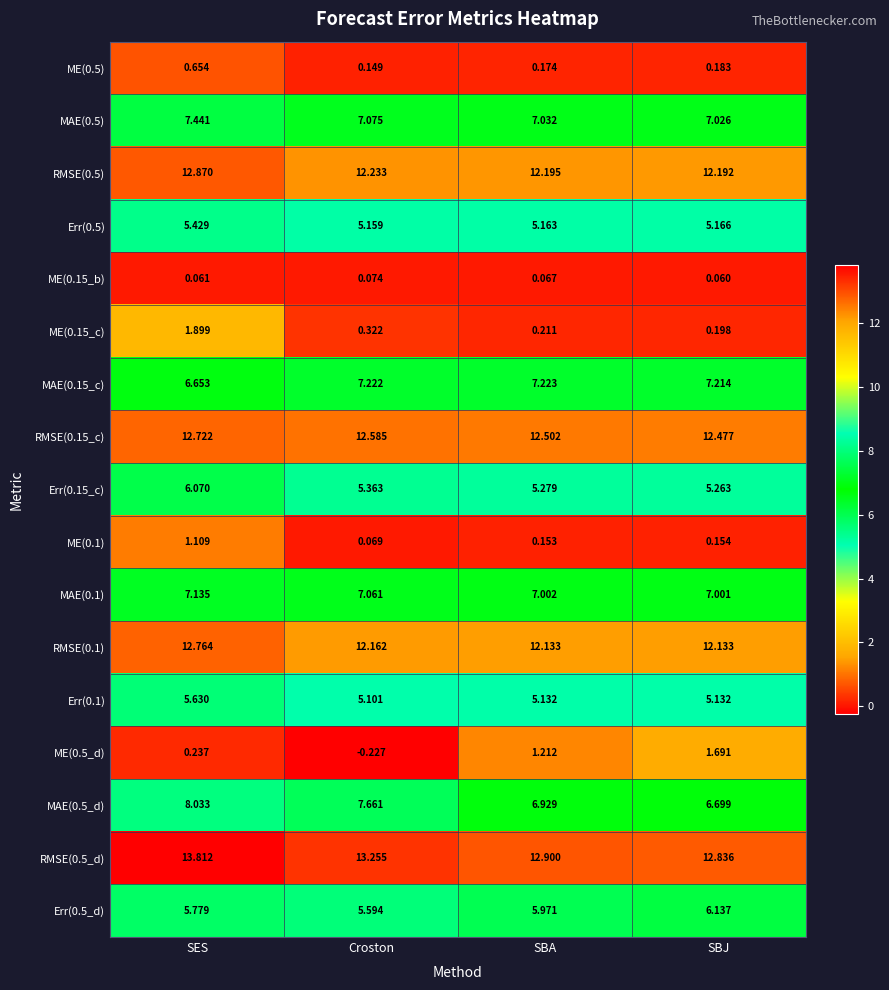

How many values in ME(0.5_d) are below zero?

1